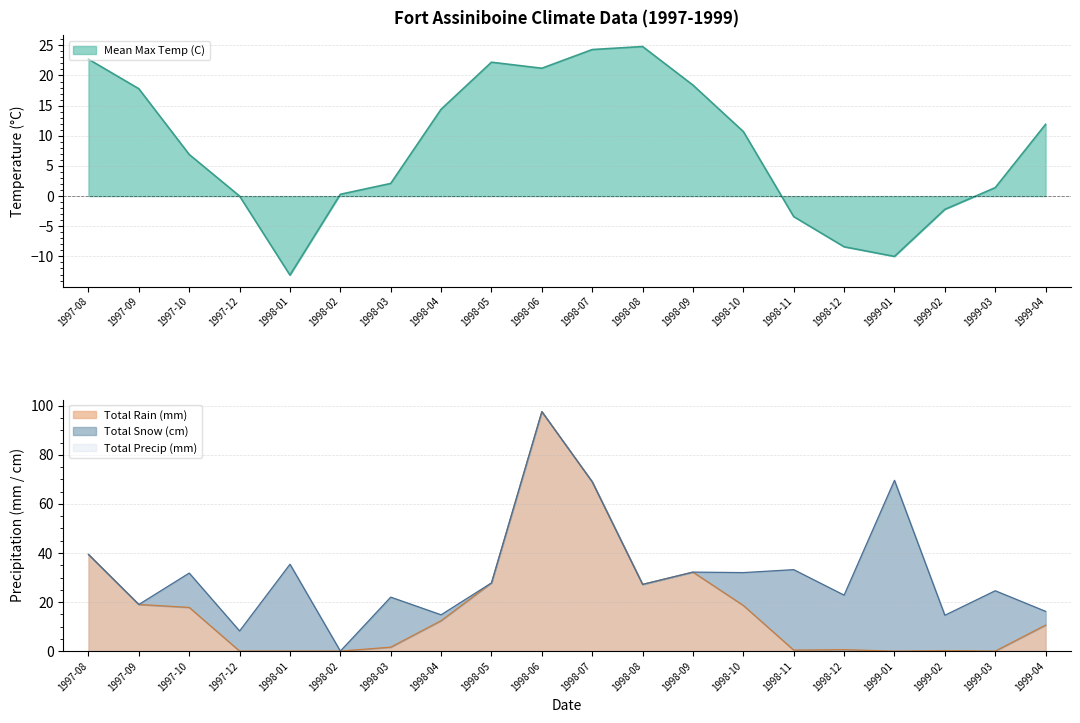

How many data points does each series have?

20